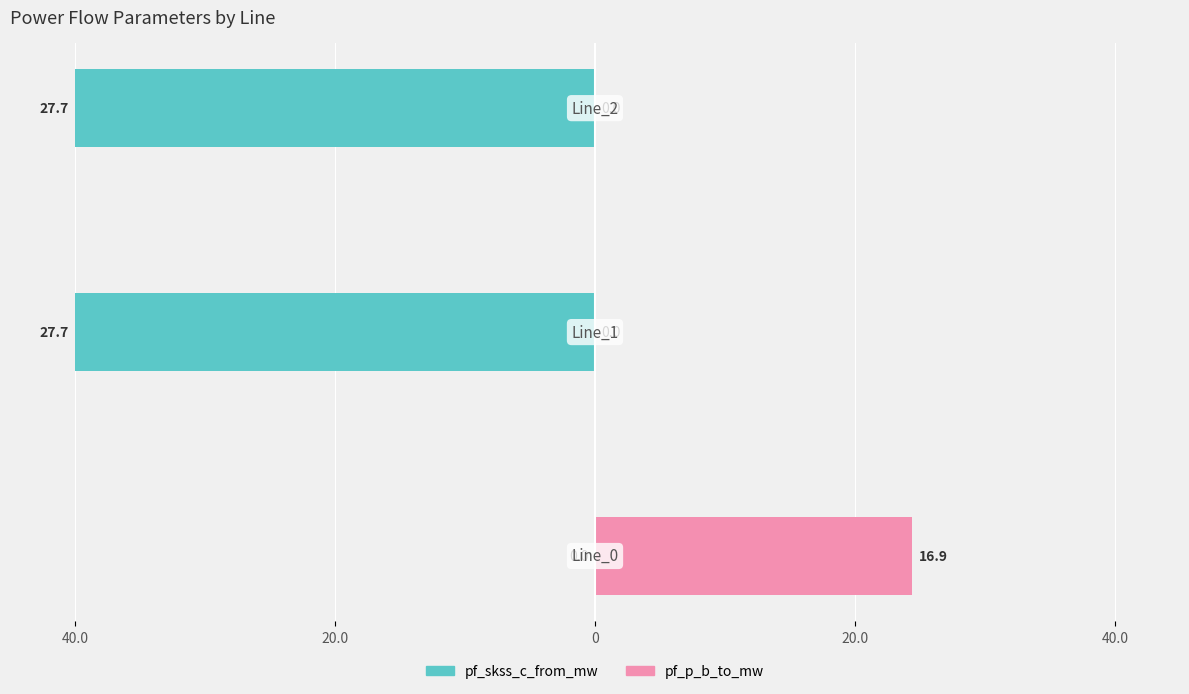

Is the value of pf_p_b_to_mw at 0 greater than the value of pf_skss_c_from_mw at 40.0?

Yes